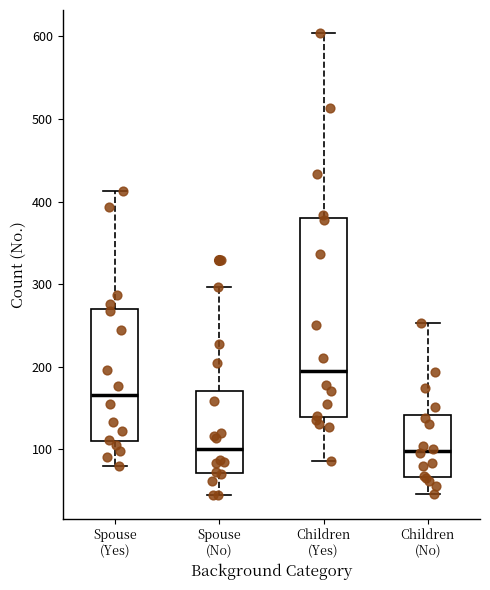

Where is the upper edge of the box for Children (Yes) on the y-axis? The values are not printed on the chart, so give them approximately, as read against the axis.

380